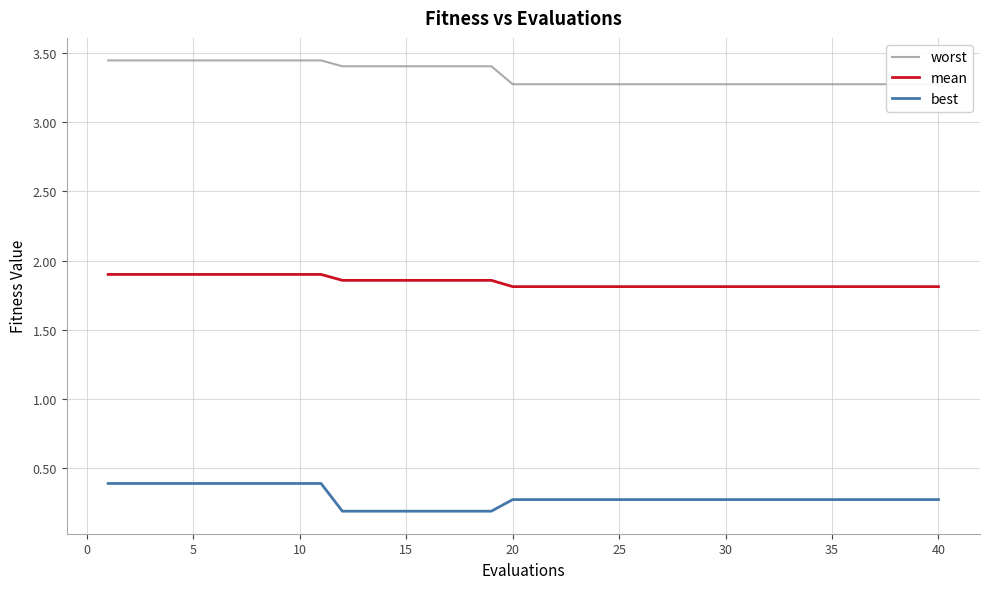

True or false: best and mean intersect in this chart.

False